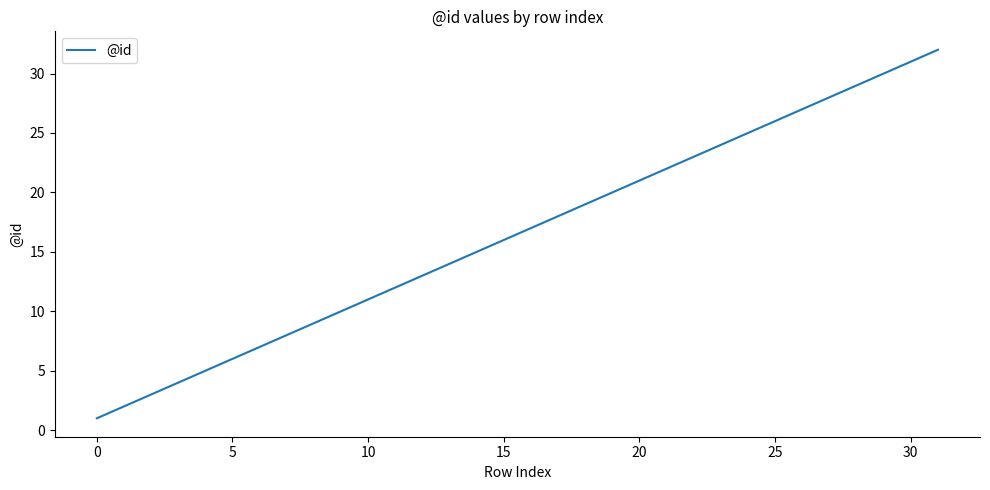

What is the difference between the maximum and minimum values?

31